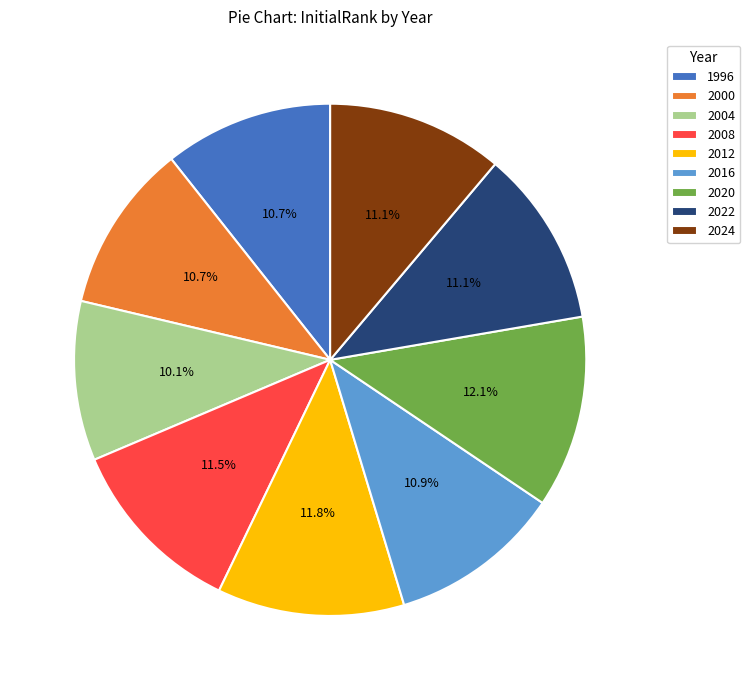

How many slices are in this pie chart?

9